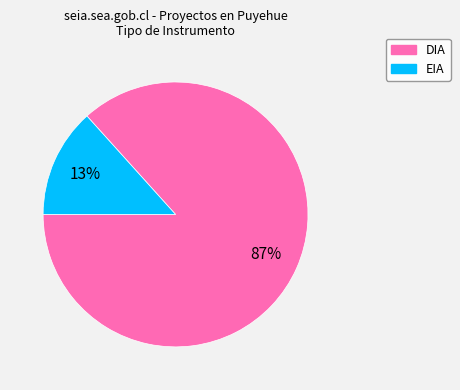

Between EIA and DIA, which is larger?

DIA